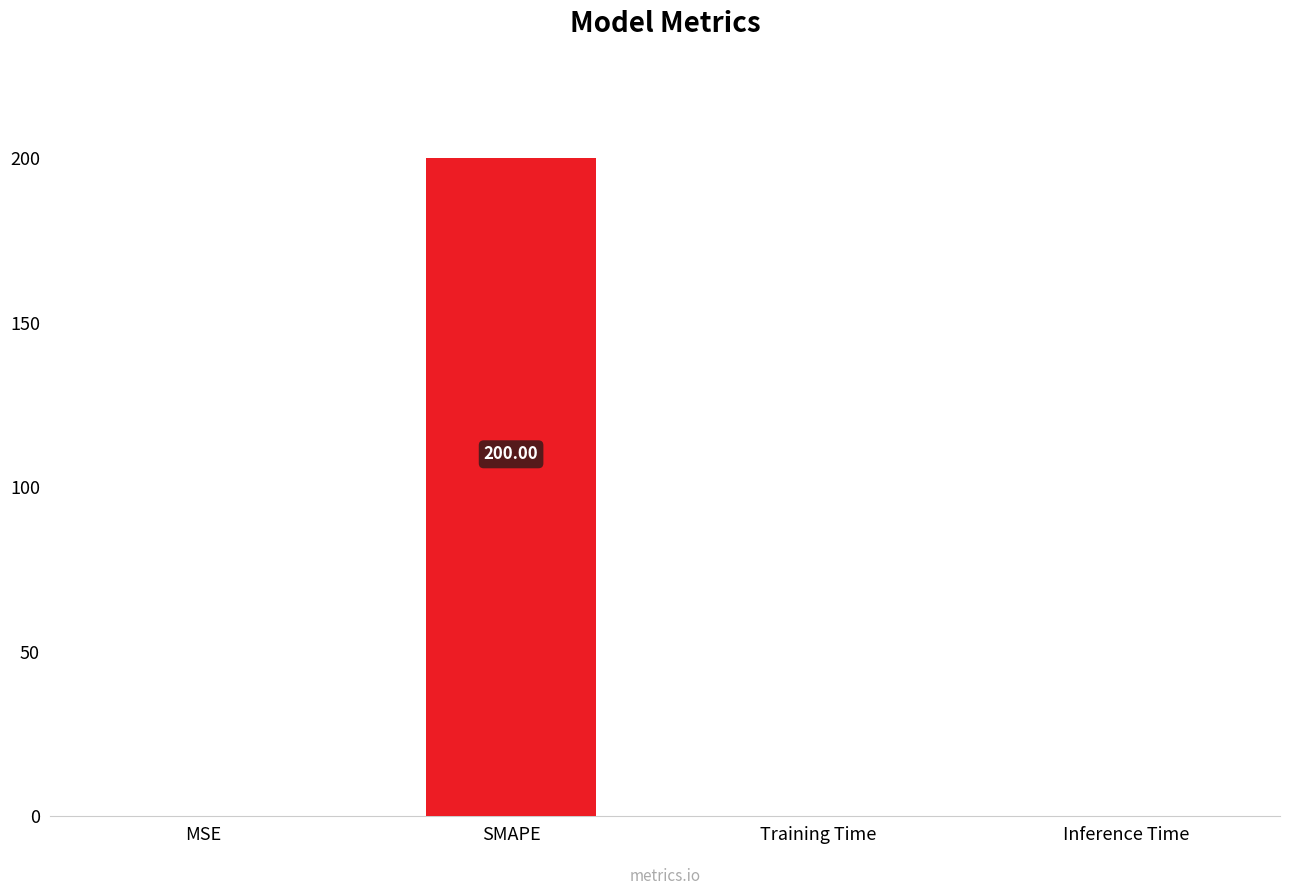

The value at Training Time is 0.0. True or false?

True